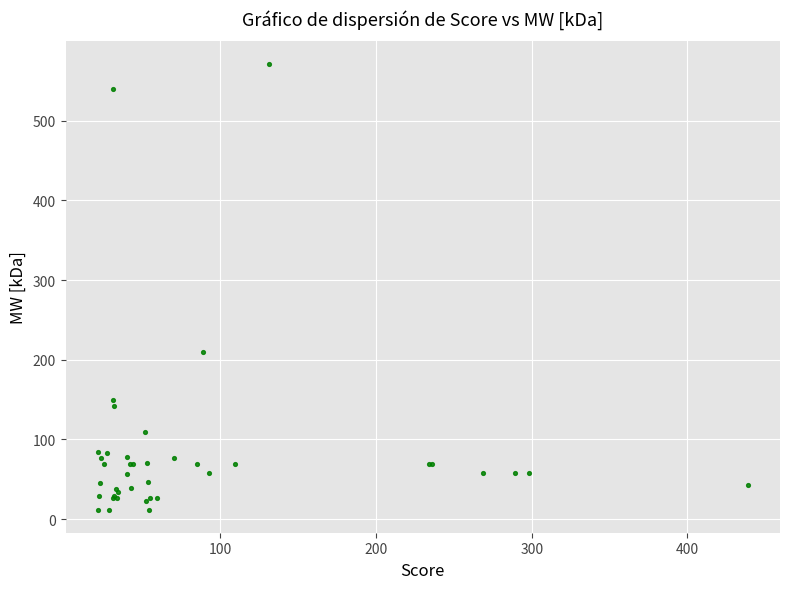

What Y value in the scatter plot is closest to 291?

209.7